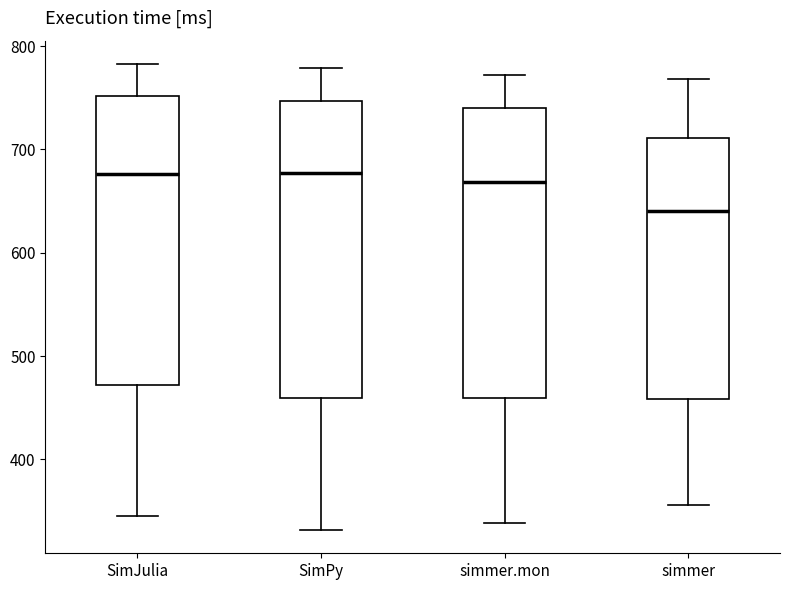

Reading left to right, transcribe this box plot: for each box, give where its median line is, the range the box spans, and where its two whiskers end, as read against the y-axis. The values are not printed on the chart, so give them approximately, as read against the axis.

SimJulia: median 680, box 470 to 750, whiskers 340 to 780
SimPy: median 680, box 460 to 750, whiskers 330 to 780
simmer.mon: median 670, box 460 to 740, whiskers 340 to 770
simmer: median 640, box 460 to 710, whiskers 360 to 770